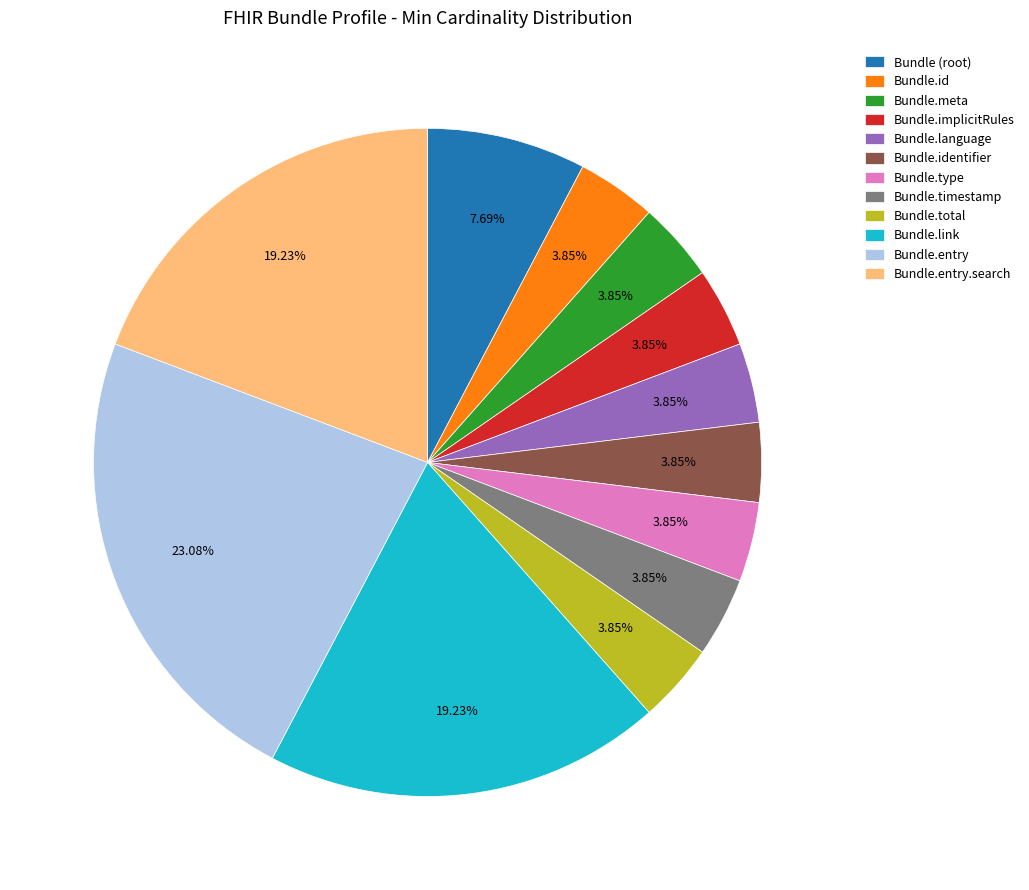

Between Bundle (root) and Bundle.id, which is larger?

Bundle (root)